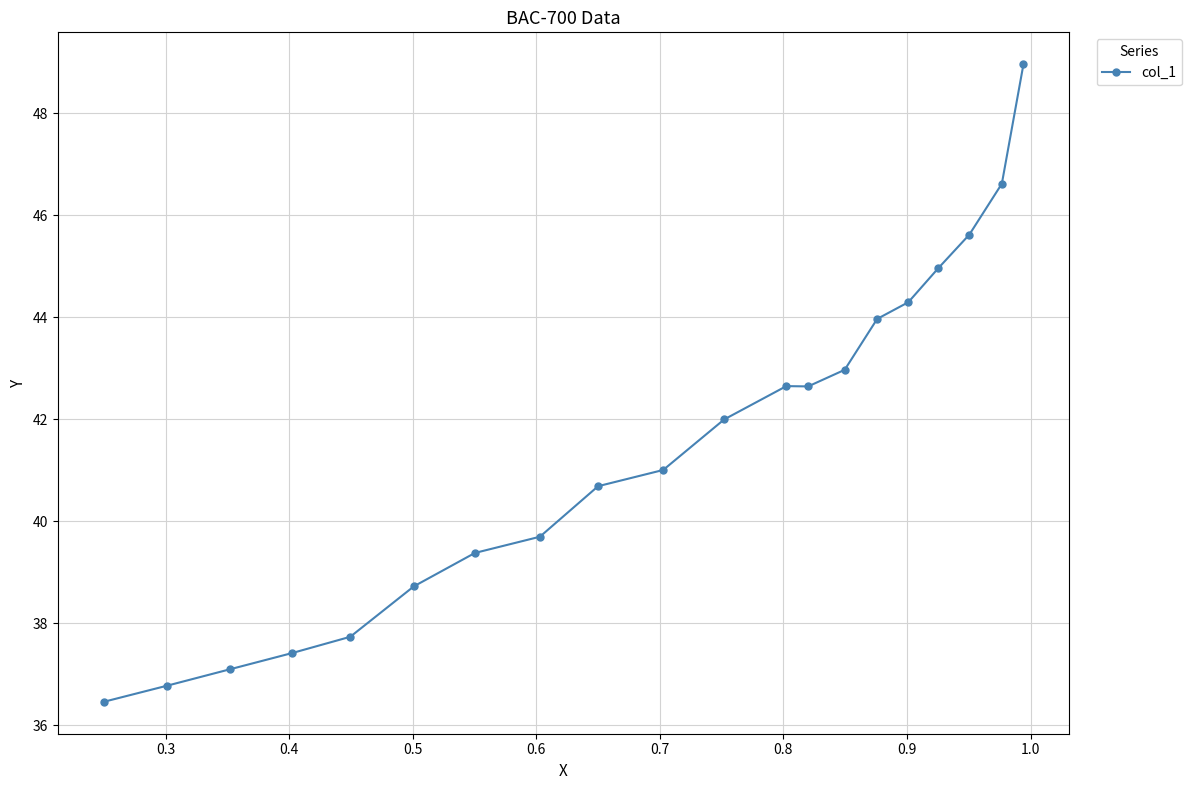

What is the sum of all values?

829.7